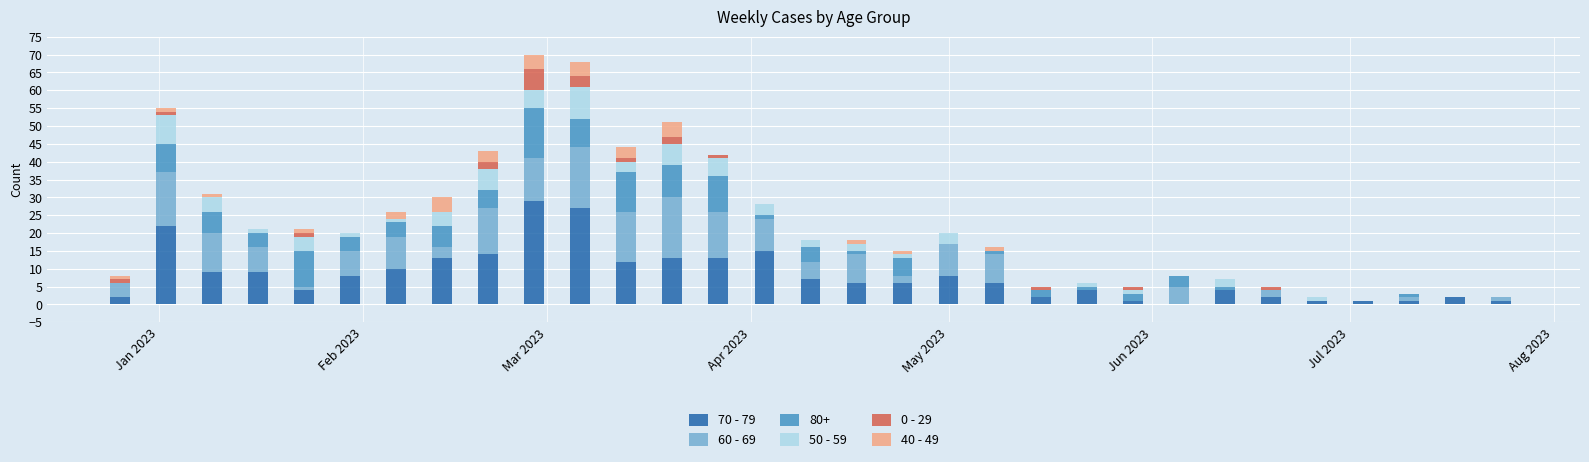

What is the maximum value for 70 - 79?

29